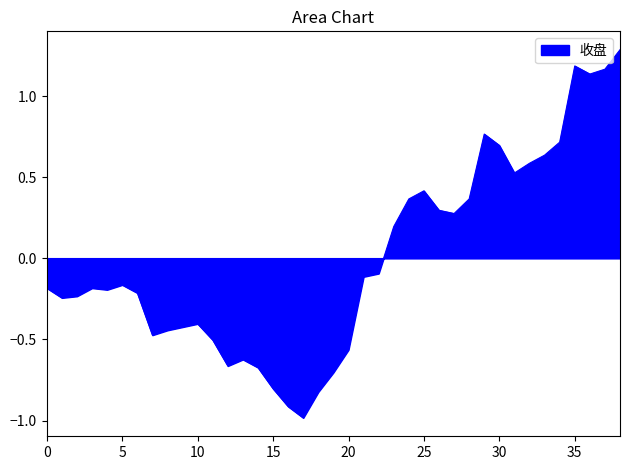

What is the difference between the maximum and minimum values?

2.3